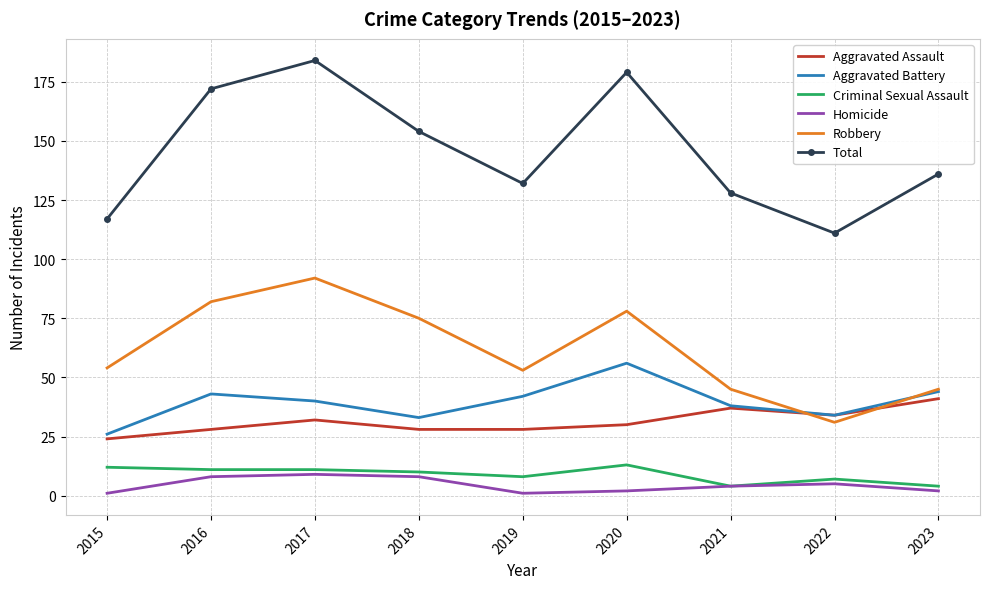

True or false: Criminal Sexual Assault has more than 1 interior local peaks.

True